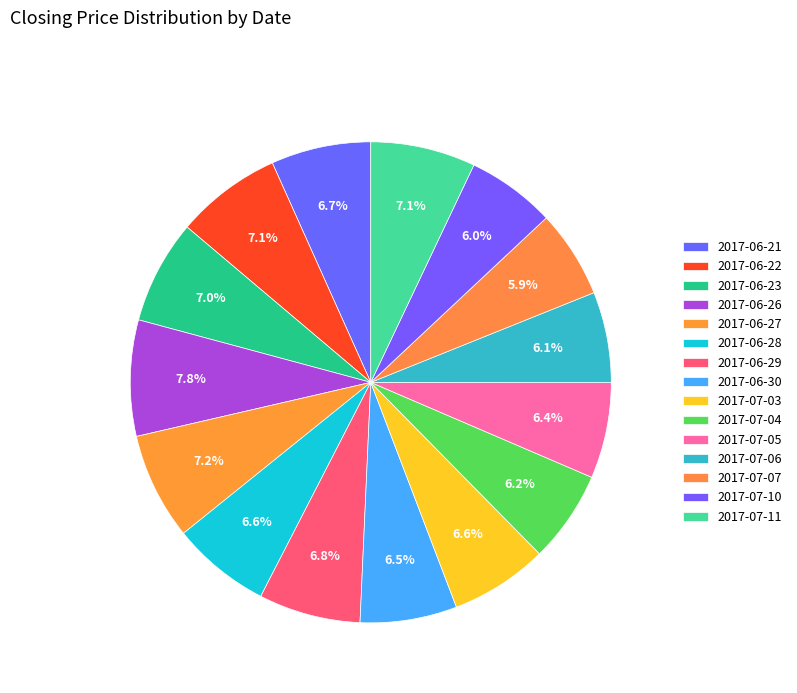

How many slices are in this pie chart?

15